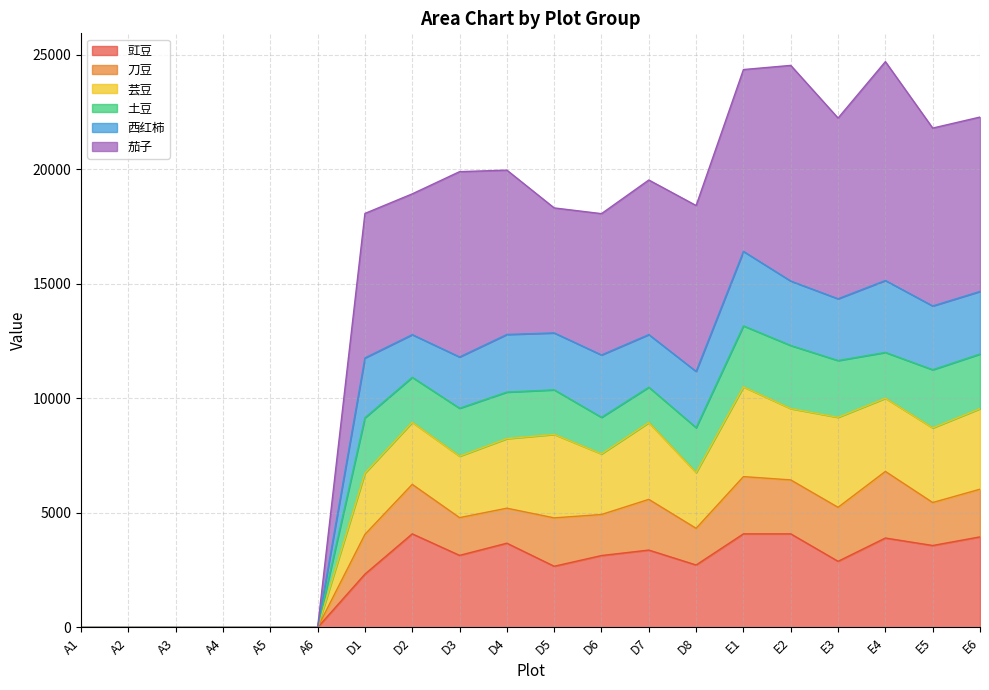

What is the total value across all series at D5?

18308.1